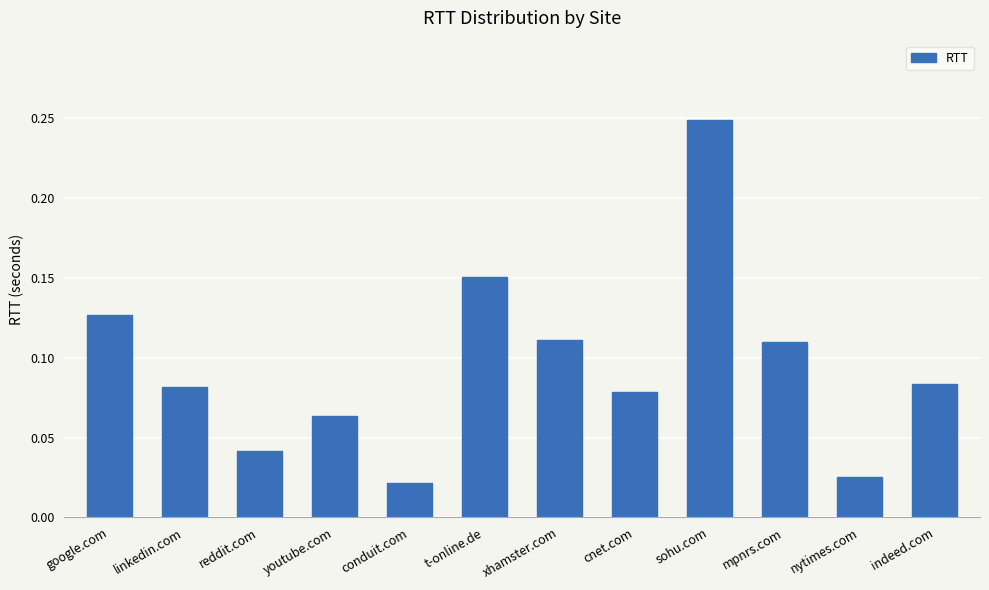

Which has a higher value, sohu.com or t-online.de?

sohu.com